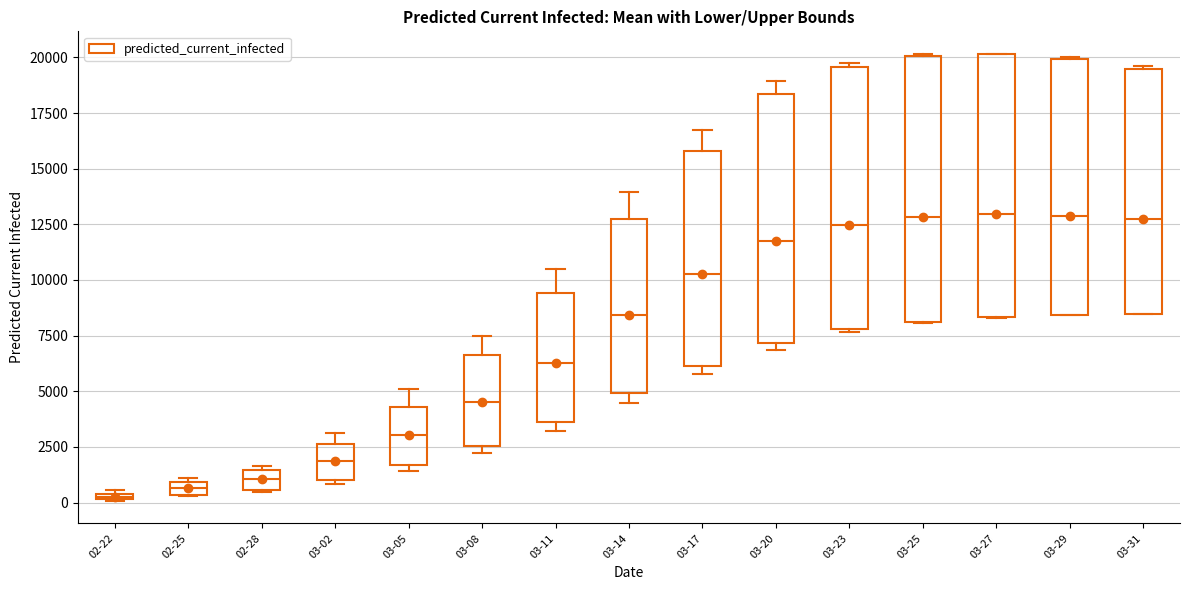

Where does the upper whisker of the box for 03-08 end on the y-axis? The values are not printed on the chart, so give them approximately, as read against the axis.

7500